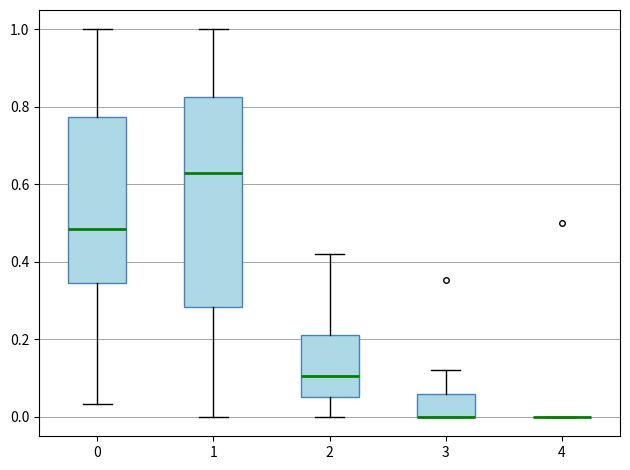

Reading left to right, transcribe this box plot: for each box, give where its median line is, the range the box spans, and where its two whiskers end, as read against the y-axis. The values are not printed on the chart, so give them approximately, as read against the axis.

0: median 0.48, box 0.34 to 0.78, whiskers 0.04 to 1.00
1: median 0.64, box 0.28 to 0.82, whiskers 0.00 to 1.00
2: median 0.10, box 0.06 to 0.22, whiskers 0.00 to 0.42
3: median 0.00 (drawn on the box's lower edge), box 0.00 to 0.06, whiskers 0.00 to 0.12
4: box collapsed to a line at 0.00, whiskers 0.00 to 0.00